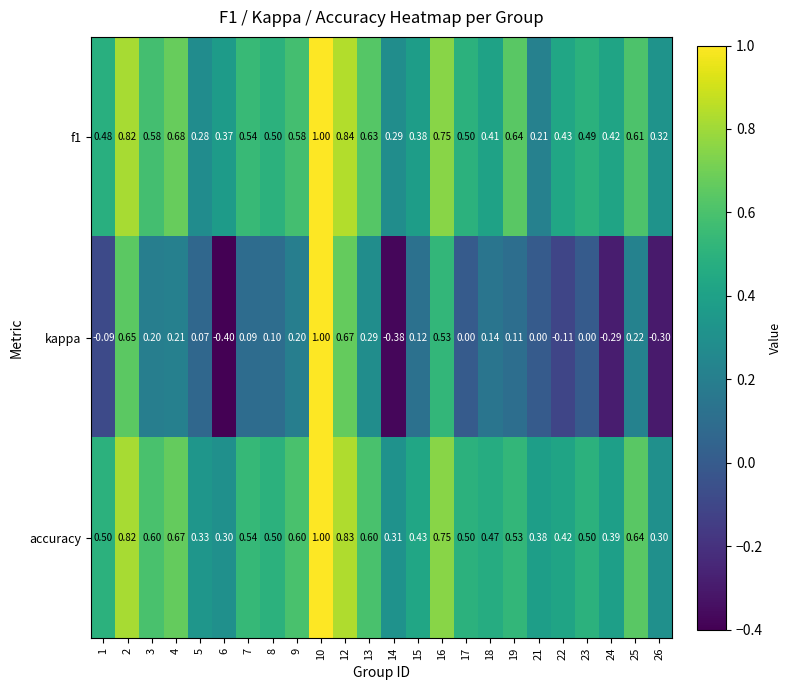

Which series has the widest spread of values?

kappa